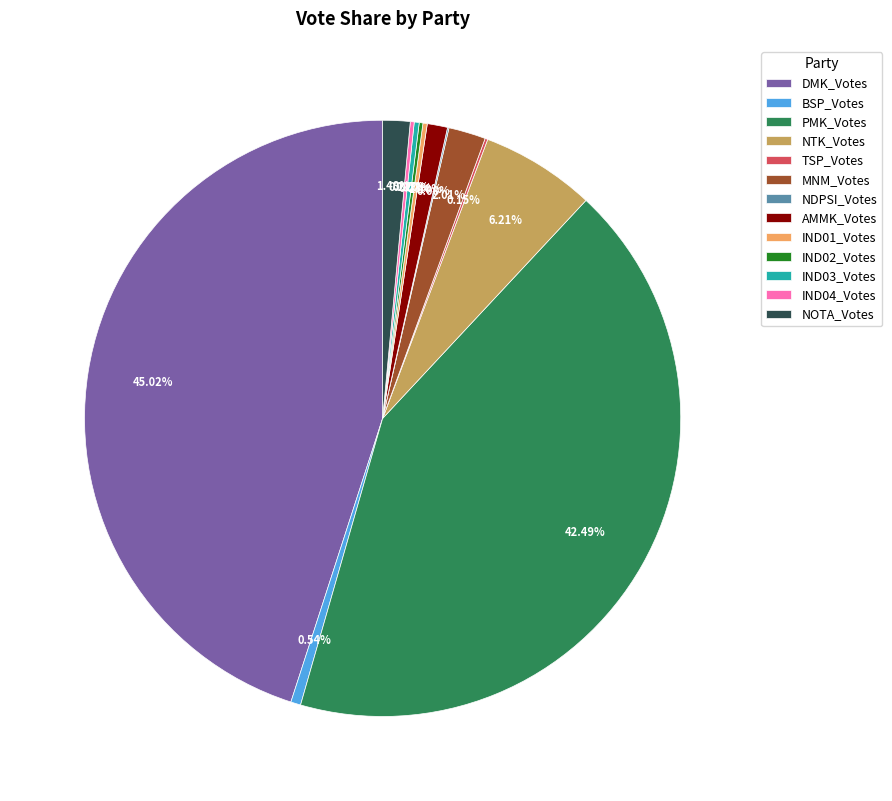

Which category has the biggest portion of the pie?

DMK_Votes